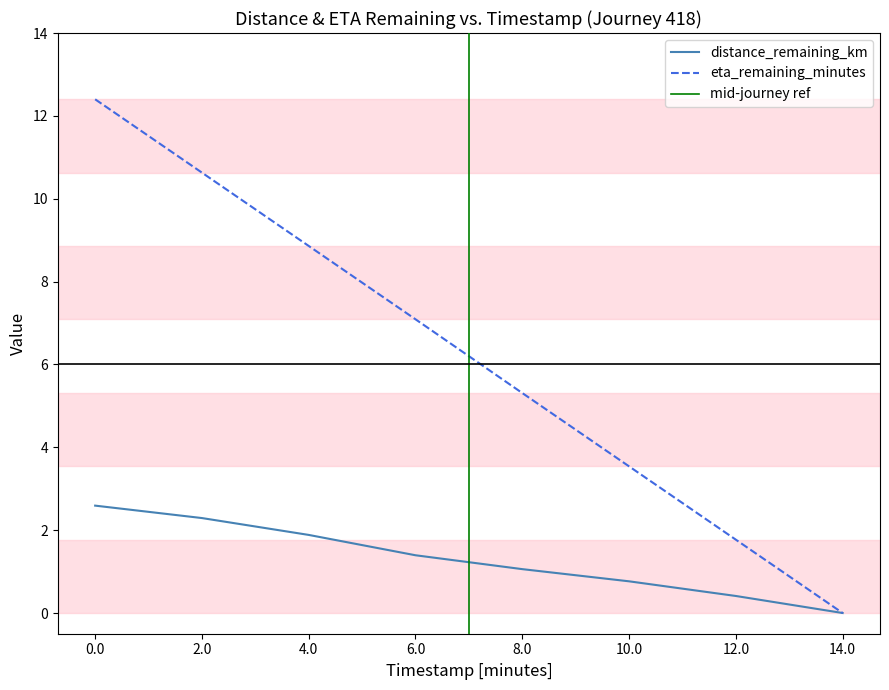

At how many categories does at least one series exceed 7?

4